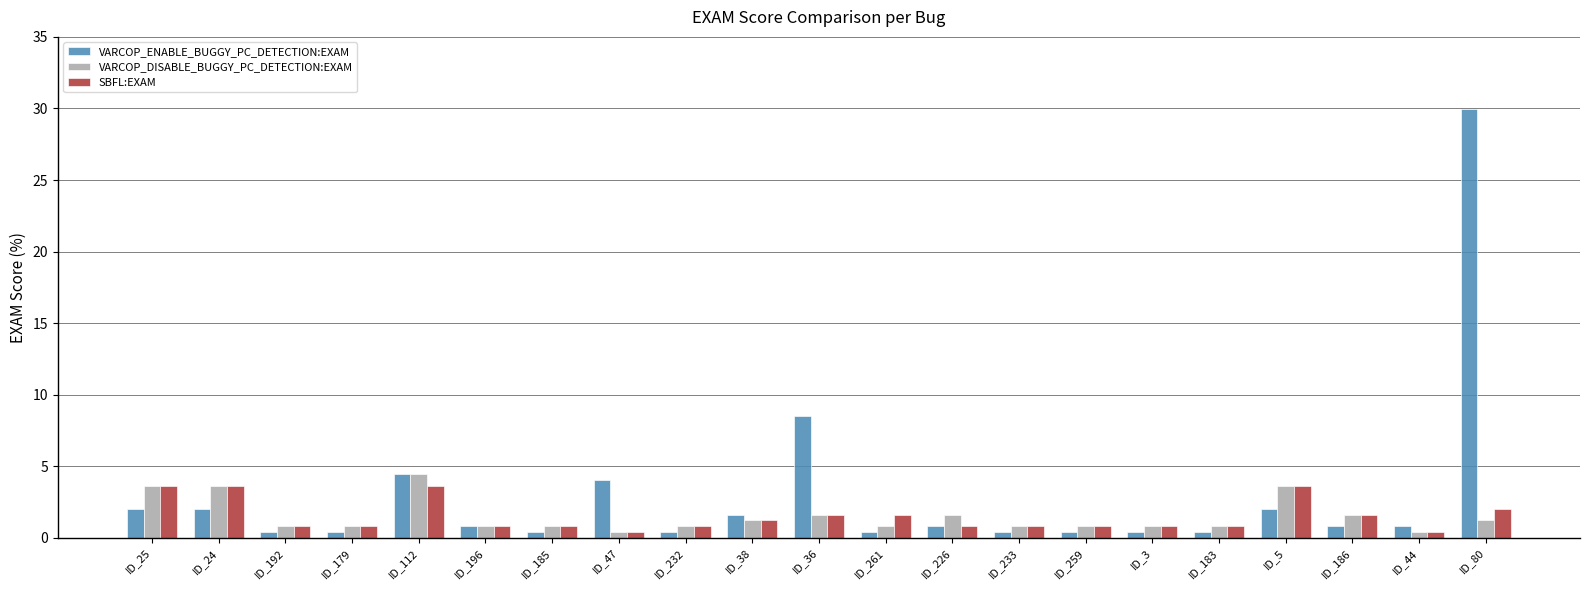

Reading left to right, what are all the values shown in this chart?

VARCOP_ENABLE_BUGGY_PC_DETECTION:EXAM: ID_25=2.0	ID_24=2.0	ID_192=0.4	ID_179=0.4	ID_112=4.5	ID_196=0.8	ID_185=0.4	ID_47=4.0	ID_232=0.4	ID_38=1.6	ID_36=8.5	ID_261=0.4	ID_226=0.8	ID_233=0.4	ID_259=0.4	ID_3=0.4	ID_183=0.4	ID_5=2.0	ID_186=0.8	ID_44=0.8	ID_80=30.0
VARCOP_DISABLE_BUGGY_PC_DETECTION:EXAM: ID_25=3.6	ID_24=3.6	ID_192=0.8	ID_179=0.8	ID_112=4.5	ID_196=0.8	ID_185=0.8	ID_47=0.4	ID_232=0.8	ID_38=1.2	ID_36=1.6	ID_261=0.8	ID_226=1.6	ID_233=0.8	ID_259=0.8	ID_3=0.8	ID_183=0.8	ID_5=3.6	ID_186=1.6	ID_44=0.4	ID_80=1.2
SBFL:EXAM: ID_25=3.6	ID_24=3.6	ID_192=0.8	ID_179=0.8	ID_112=3.6	ID_196=0.8	ID_185=0.8	ID_47=0.4	ID_232=0.8	ID_38=1.2	ID_36=1.6	ID_261=1.6	ID_226=0.8	ID_233=0.8	ID_259=0.8	ID_3=0.8	ID_183=0.8	ID_5=3.6	ID_186=1.6	ID_44=0.4	ID_80=2.0